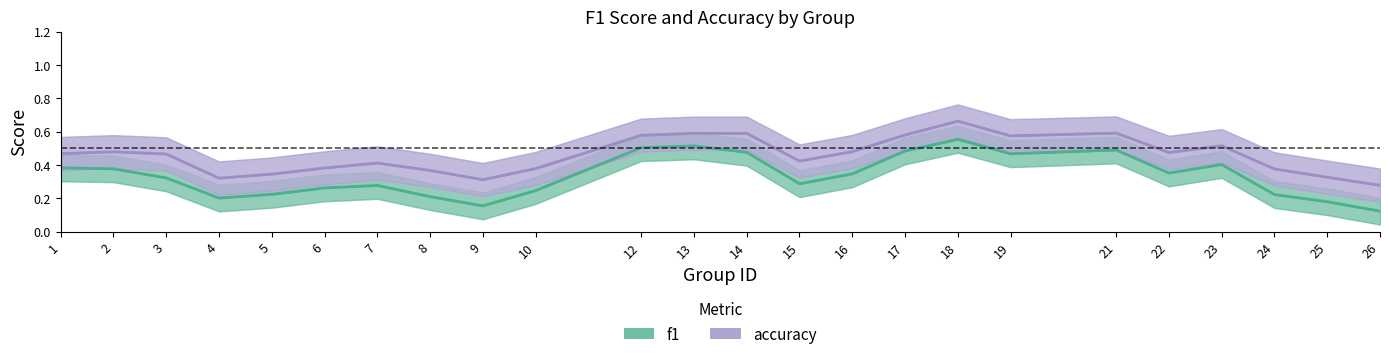

True or false: f1 has more than 1 points higher than both neighbors.

True